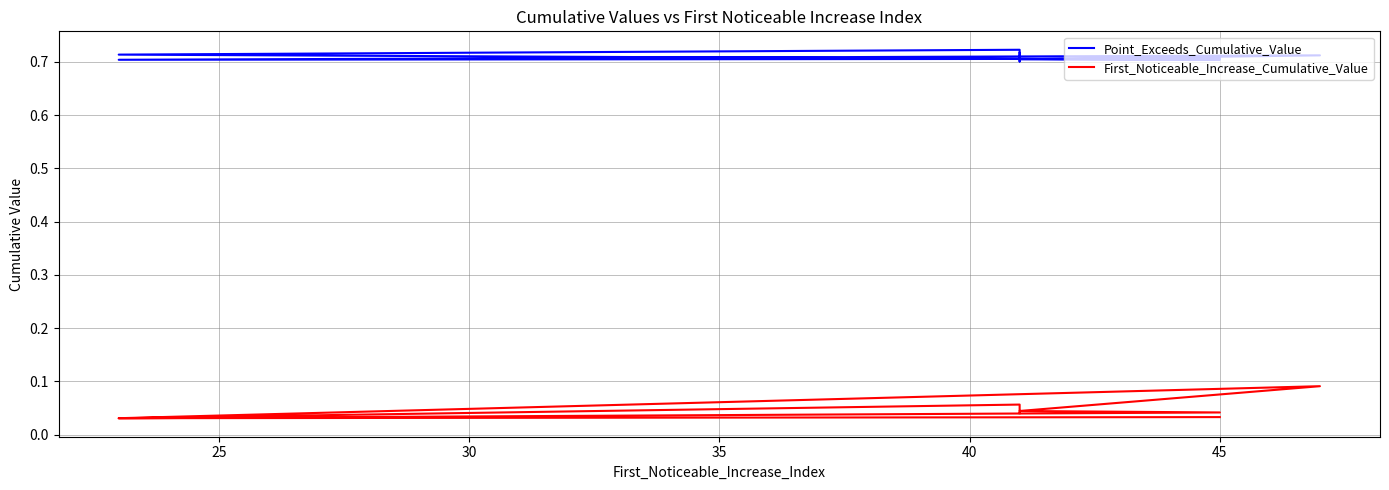

What is the greatest value displayed?

0.7